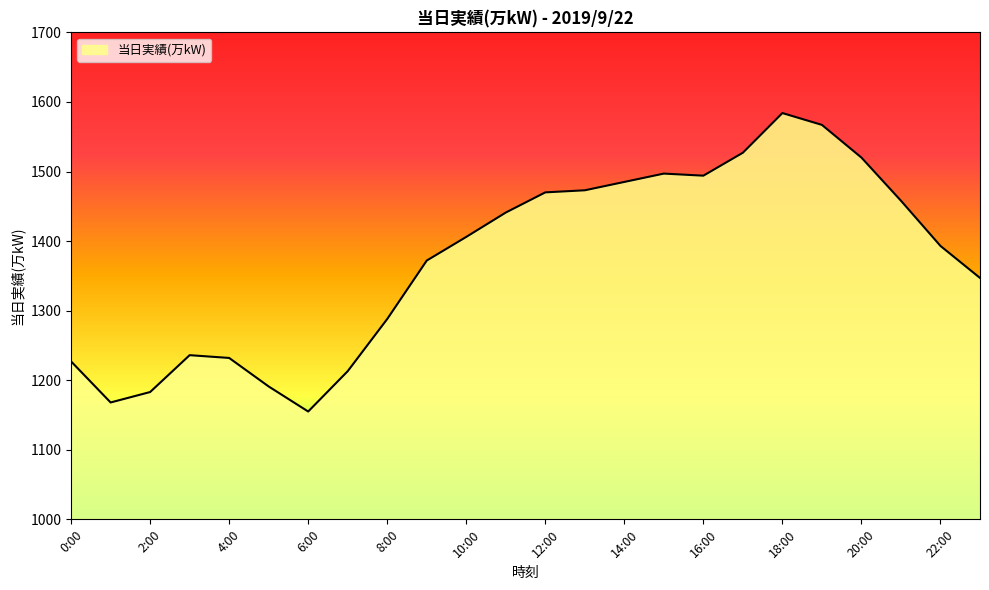

What is the minimum value shown in the chart?

1155